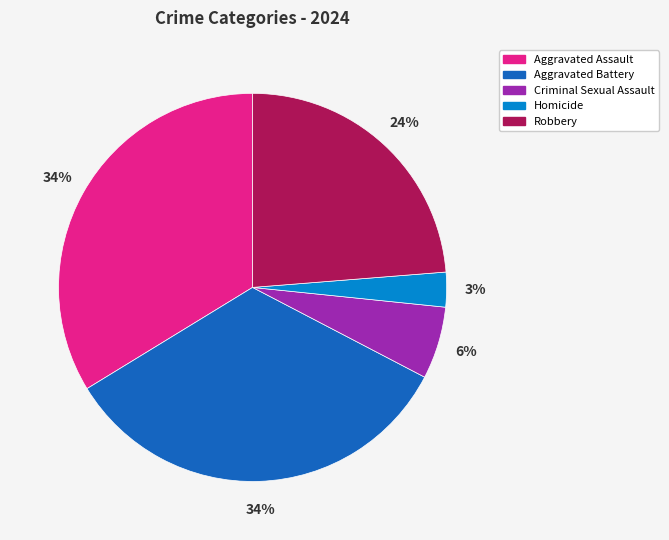

True or false: Criminal Sexual Assault accounts for 6% of the total.

True